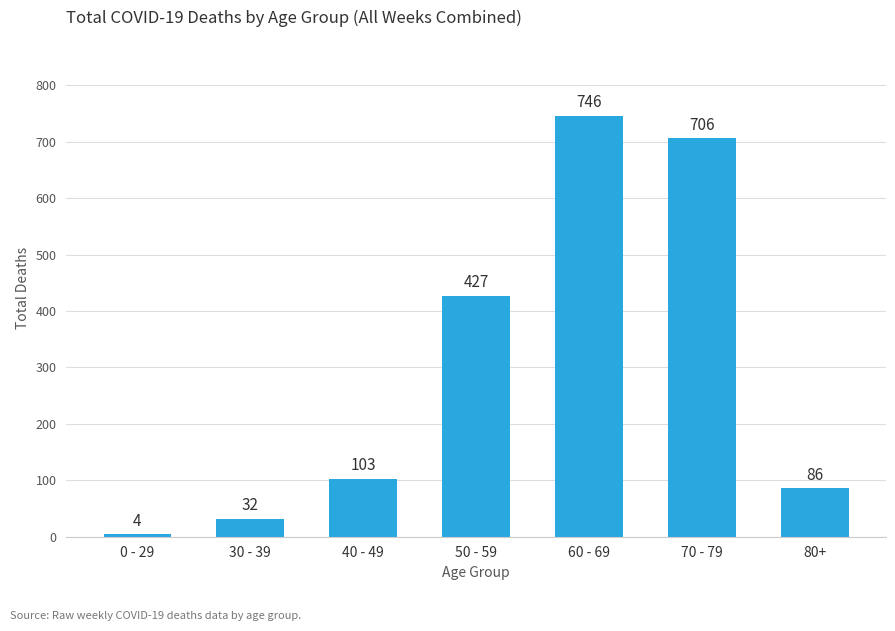

What is the label of the 6th bar from the right?

30 - 39